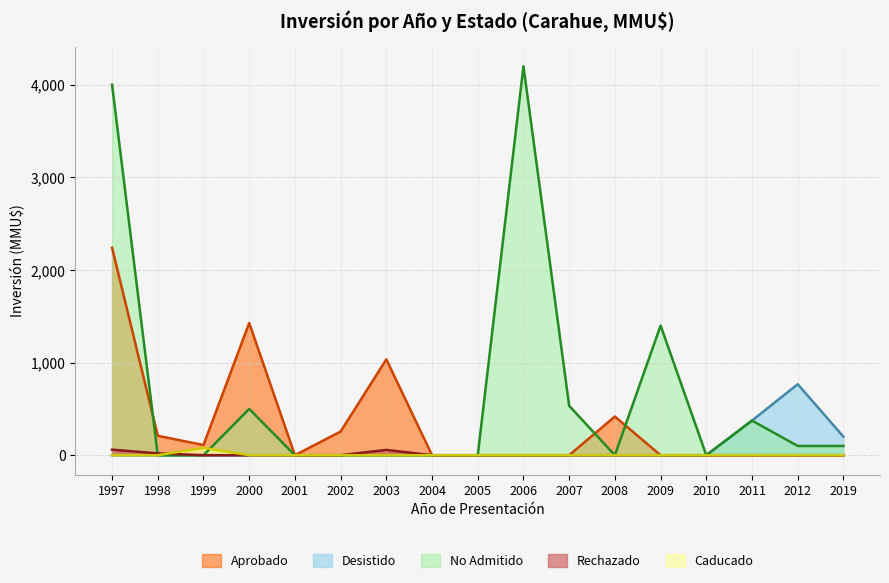

Between 2000 and 2007, which series saw the biggest shift?

Aprobado